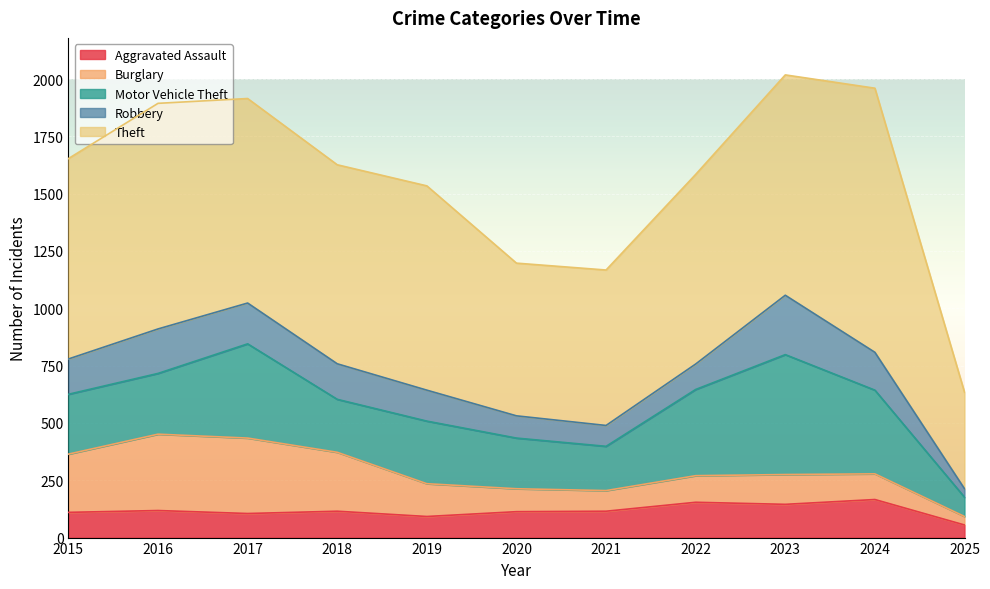

What is the sum of the Robbery values at 2016 and 2022?

305